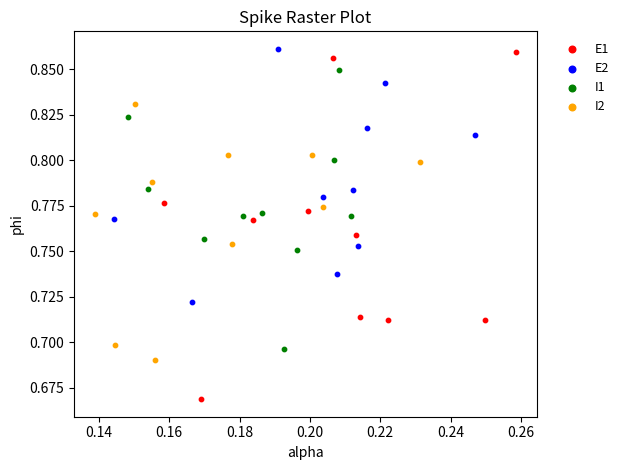

Which series has the widest spread of Y values?

E1